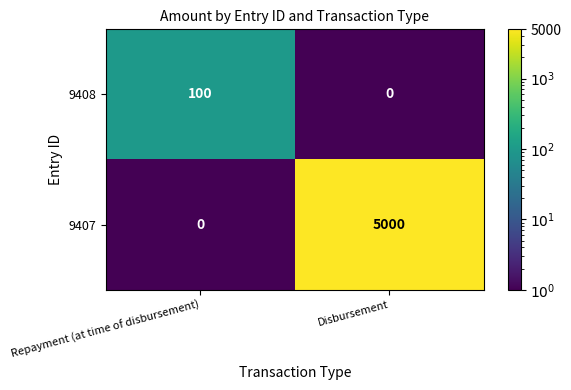

What is the difference between the 9407 values at Repayment (at time of disbursement) and Disbursement?

5000